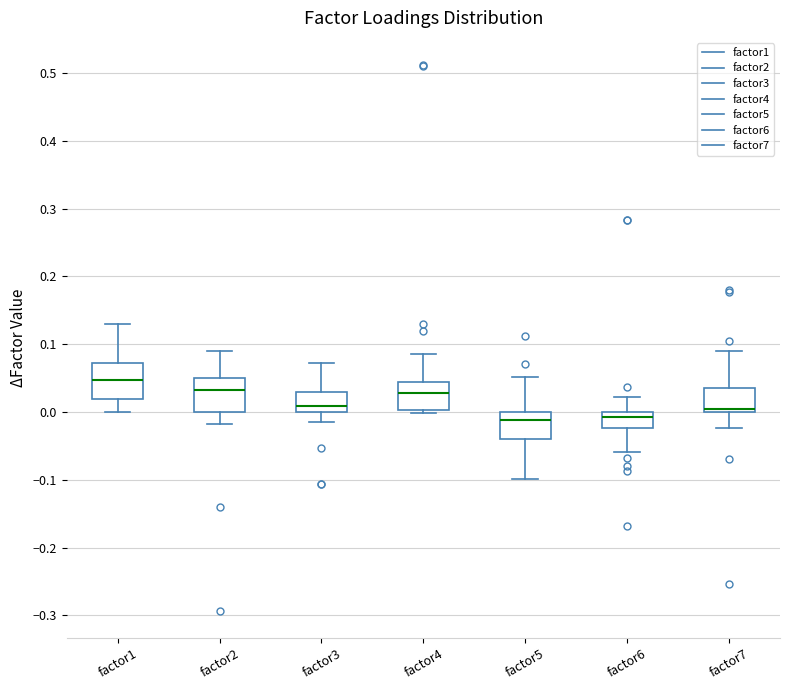

Reading left to right, read every box against the y-axis: the position of its median line, the range the box covers, and the ends of its whiskers. The values are not printed on the chart, so give them approximately, as read against the axis.

factor1: median 0.05, box 0.02 to 0.07, whiskers 0.00 to 0.13
factor2: median 0.03, box 0.00 to 0.05, whiskers -0.02 to 0.09
factor3: median 0.01, box 0.00 to 0.03, whiskers -0.01 to 0.07
factor4: median 0.03, box 0.00 to 0.04, whiskers 0.00 (just below the box's lower edge) to 0.08
factor5: median -0.01, box -0.04 to 0.00, whiskers -0.10 to 0.05
factor6: median -0.01, box -0.02 to 0.00, whiskers -0.06 to 0.02
factor7: median 0.01, box 0.00 to 0.04, whiskers -0.02 to 0.09